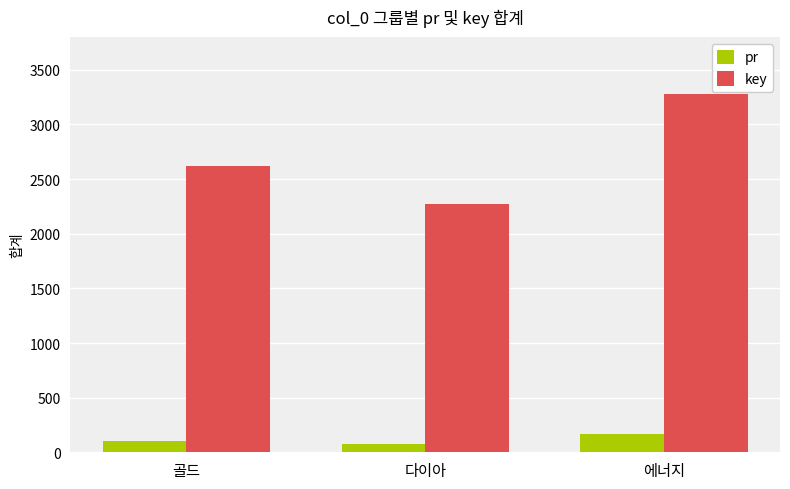

What position from the left is 골드?

1